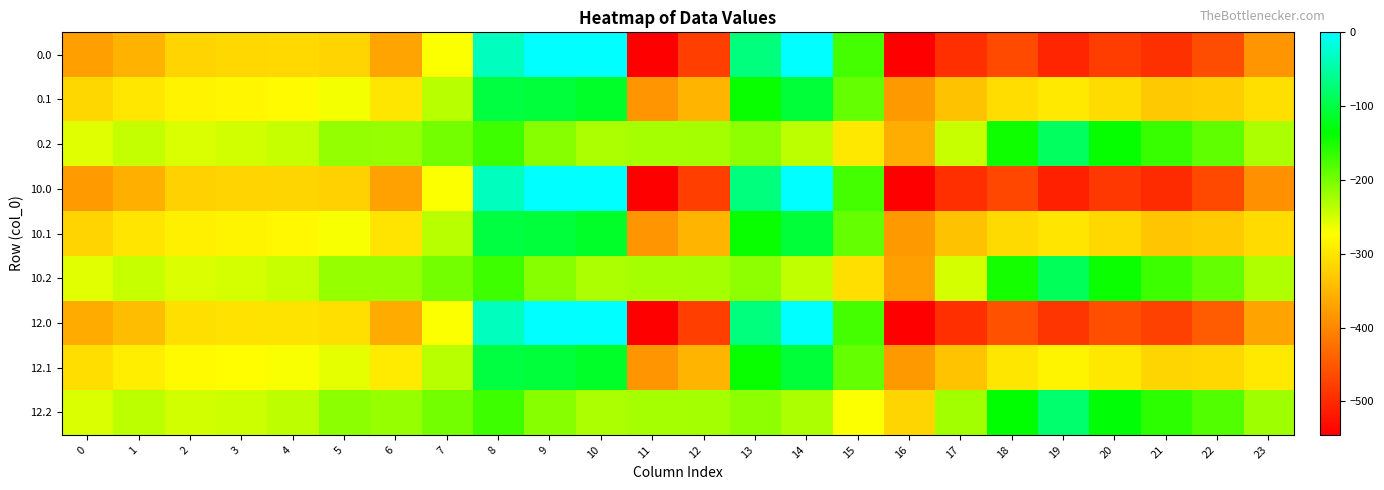

Reading left to right, extract all data points from this chart.

0.0: 0=-374.4	1=-353.9	2=-317.5	3=-313.9	4=-312.9	5=-317.6	6=-369.6	7=-270.7	8=-35.0	9=0.0	10=0.0	11=-544.3	12=-477.2	13=-70.2	14=-0.3	15=-172.8	16=-545.4	17=-493.8	18=-465.2	19=-504.3	20=-478.7	21=-492.2	22=-462.2	23=-385.2
0.1: 0=-315.3	1=-297.4	2=-285.3	3=-281.4	4=-277.4	5=-266.6	6=-298.5	7=-234.9	8=-102.3	9=-104.8	10=-114.0	11=-384.7	12=-350.8	13=-141.2	14=-105.5	15=-190.4	16=-380.5	17=-336.8	18=-308.3	19=-295.6	20=-309.4	21=-329.5	22=-325.1	23=-306.7
0.2: 0=-256.2	1=-240.8	2=-253.0	3=-249.0	4=-241.8	5=-215.7	6=-216.4	7=-199.0	8=-169.5	9=-209.6	10=-228.0	11=-225.2	12=-224.3	13=-212.2	14=-236.6	15=-297.2	16=-359.2	17=-243.2	18=-144.5	19=-85.9	20=-140.1	21=-166.8	22=-187.9	23=-228.2
10.0: 0=-378.8	1=-357.9	2=-321.4	3=-317.6	4=-316.7	5=-321.4	6=-372.3	7=-270.7	8=-35.0	9=0.0	10=0.0	11=-544.3	12=-477.2	13=-70.2	14=-0.3	15=-172.8	16=-545.4	17=-493.8	18=-467.9	19=-510.1	20=-484.9	21=-498.2	22=-467.6	23=-390.4
10.1: 0=-318.1	1=-300.0	2=-287.8	3=-284.0	4=-279.9	5=-269.2	6=-300.5	7=-234.9	8=-102.3	9=-104.8	10=-114.0	11=-384.7	12=-350.8	13=-141.2	14=-105.5	15=-190.4	16=-380.5	17=-336.9	18=-311.6	19=-299.9	20=-313.7	21=-333.7	22=-329.0	23=-310.5
10.2: 0=-257.4	1=-242.2	2=-254.3	3=-250.3	4=-243.2	5=-217.0	6=-216.4	7=-199.0	8=-169.5	9=-209.6	10=-228.0	11=-225.2	12=-224.3	13=-212.2	14=-239.3	15=-306.5	16=-374.2	17=-250.0	18=-147.8	19=-88.6	20=-142.5	21=-169.3	22=-190.4	23=-230.7
12.0: 0=-361.8	1=-342.7	2=-306.6	3=-303.3	4=-302.1	5=-306.6	6=-361.9	7=-270.7	8=-35.0	9=0.0	10=0.0	11=-544.3	12=-477.2	13=-70.2	14=-0.3	15=-172.8	16=-545.4	17=-493.8	18=-457.7	19=-487.8	20=-460.9	21=-475.0	22=-446.9	23=-370.4
12.1: 0=-307.1	1=-289.9	2=-277.9	3=-274.2	4=-270.0	5=-259.3	6=-293.0	7=-234.9	8=-102.3	9=-104.8	10=-114.0	11=-384.7	12=-350.8	13=-141.2	14=-105.5	15=-190.4	16=-380.5	17=-336.4	18=-298.9	19=-283.4	20=-297.0	21=-317.4	22=-313.9	23=-295.8
12.2: 0=-252.5	1=-237.1	2=-249.2	3=-245.2	4=-238.0	5=-211.9	6=-216.4	7=-199.0	8=-169.5	9=-209.6	10=-228.0	11=-225.2	12=-224.3	13=-212.2	14=-228.9	15=-270.7	16=-316.7	17=-223.6	18=-135.3	19=-78.2	20=-133.1	21=-159.8	22=-180.9	23=-221.3